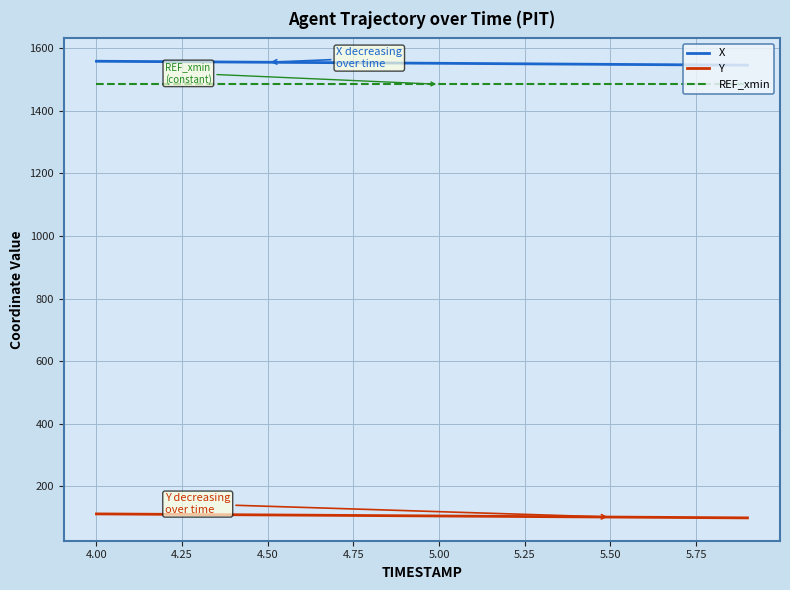

True or false: REF_xmin and Y intersect in this chart.

False